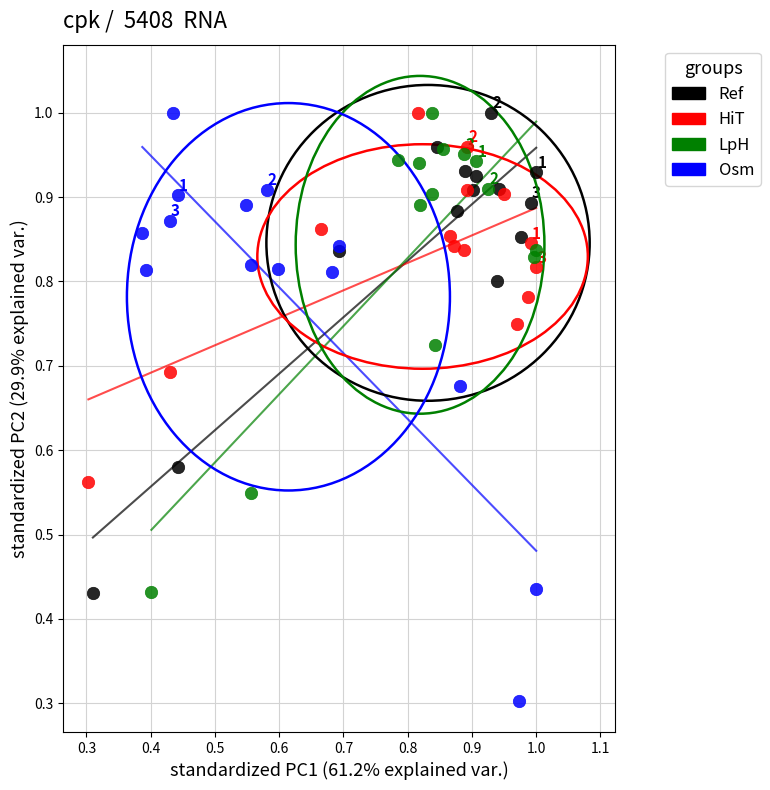

Which series has the largest Y range (max minus min)?

Osm